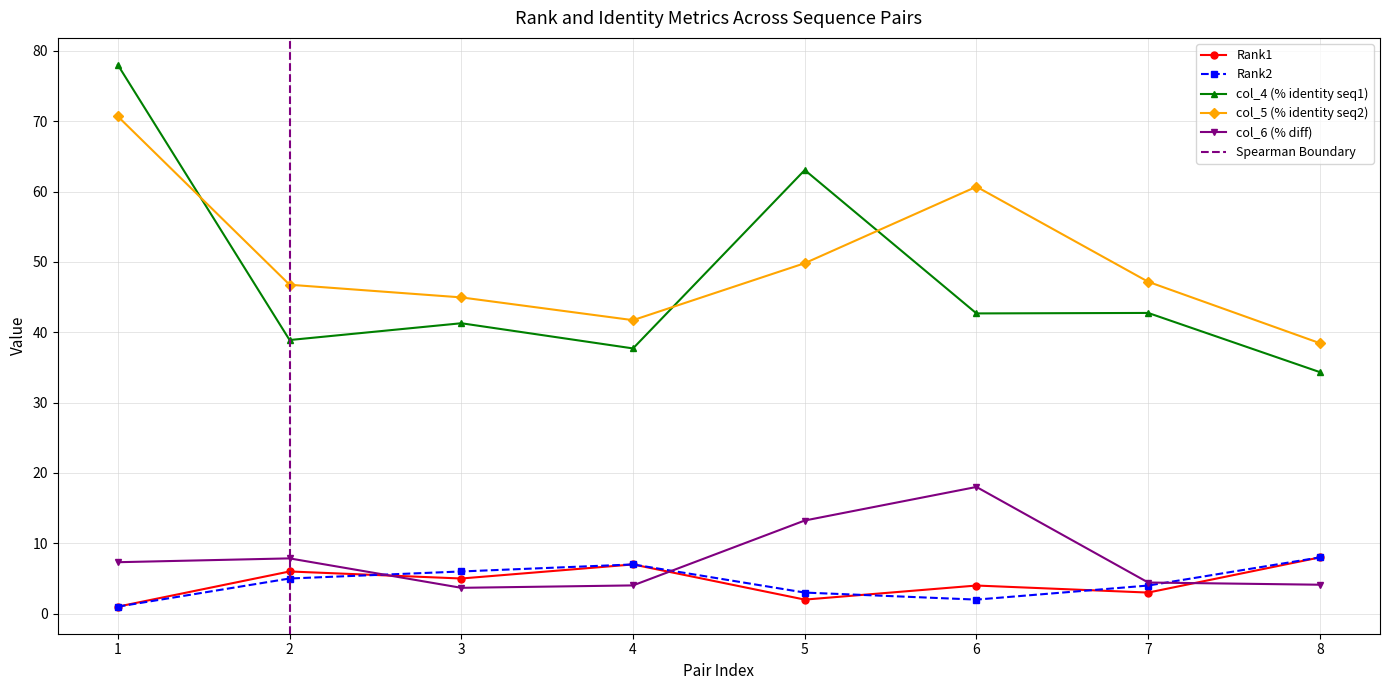

How many intersections are there between Rank1 and Rank2?

3